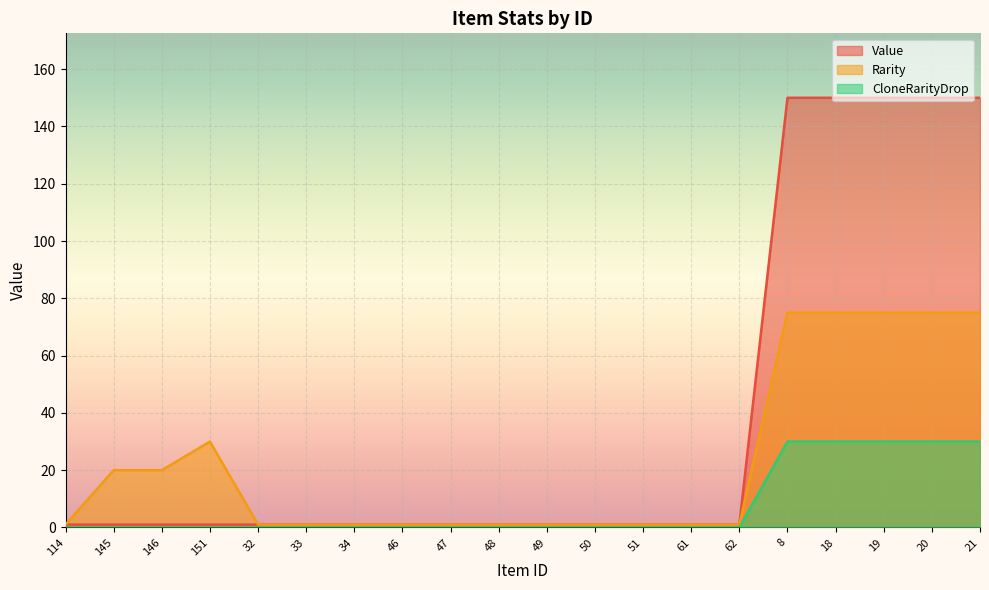

True or false: Rarity has a value of 123 at 20.

False